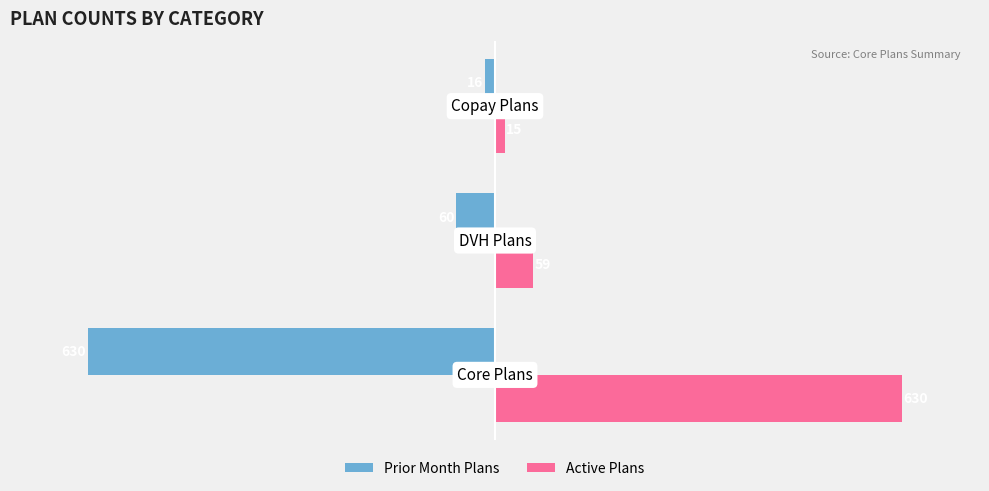

Which series has the largest range (max minus min)?

Active Plans